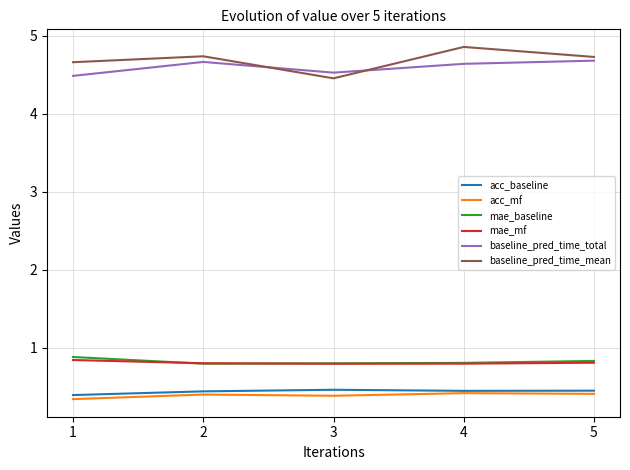

True or false: baseline_pred_time_total has a value of 4.7 at 5.

True